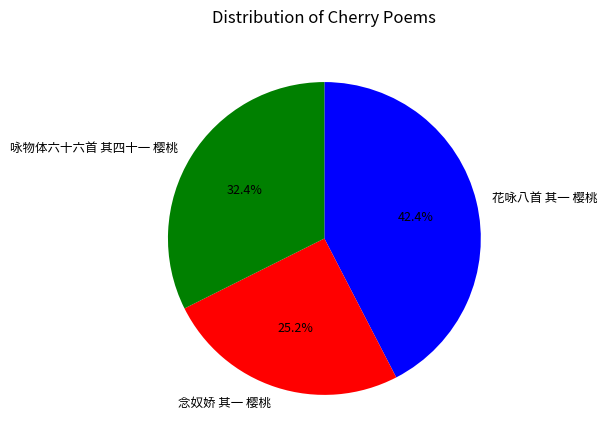

Is there a majority slice in this chart?

No